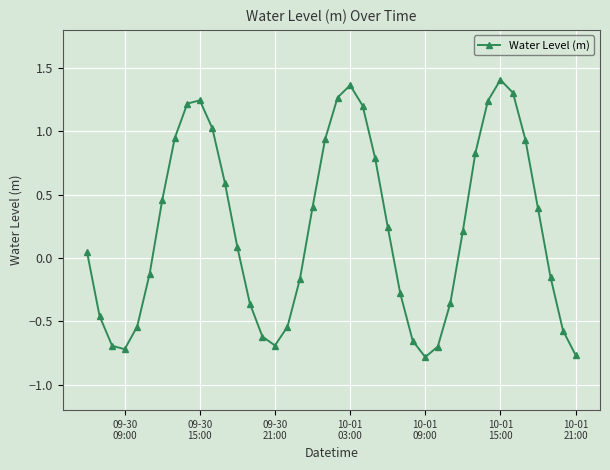

How many points are lower than both their immediate neighbors (excluding endpoints)?

3